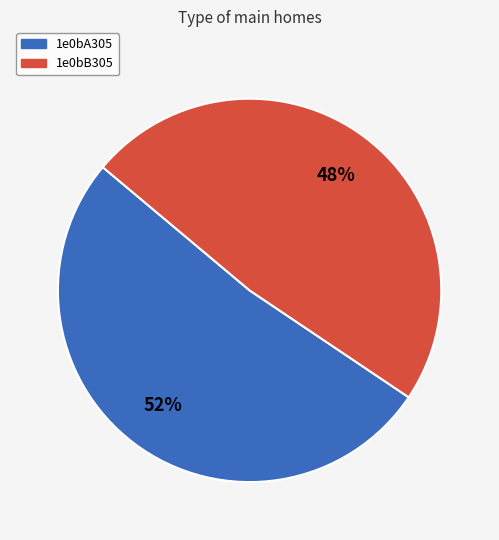

Which slice is the smallest?

1e0bB305